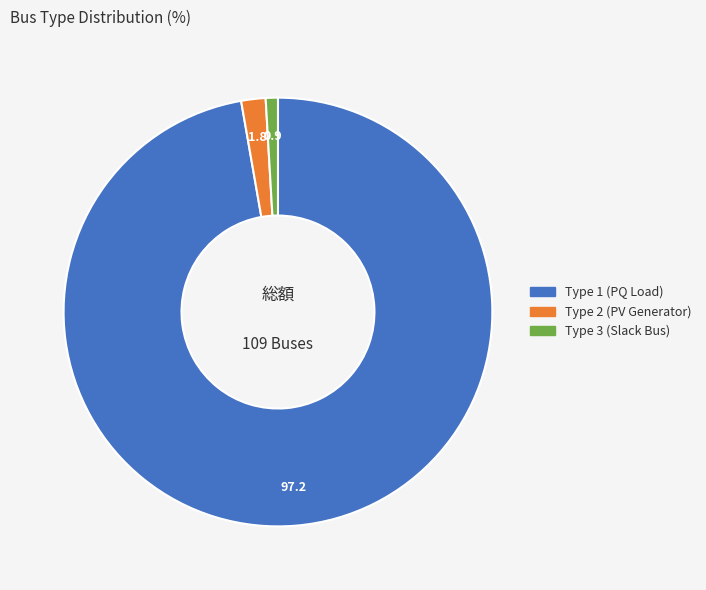

Is there a majority slice in this chart?

Yes